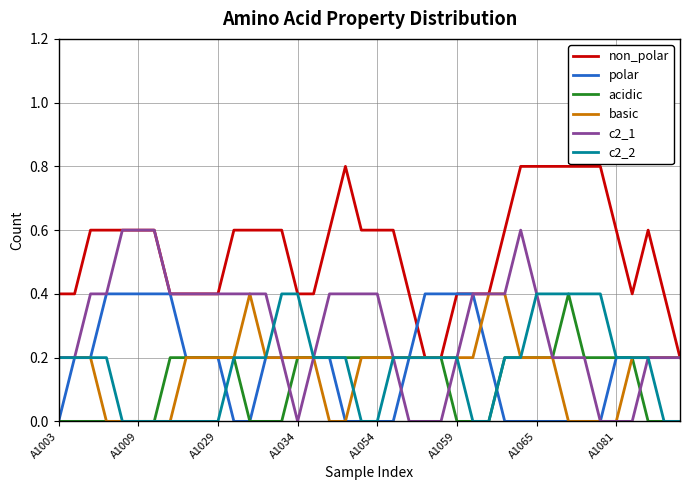

How many lines are shown in the chart?

6